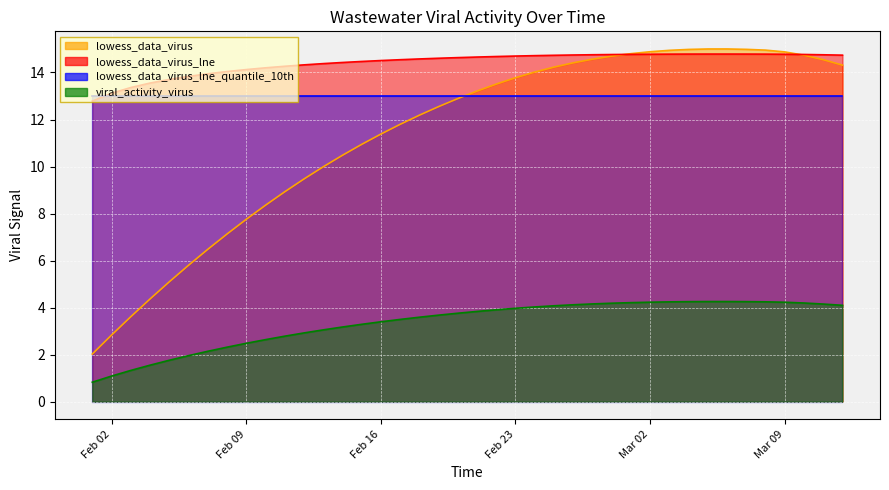

Which series has the largest range (max minus min)?

lowess_data_virus